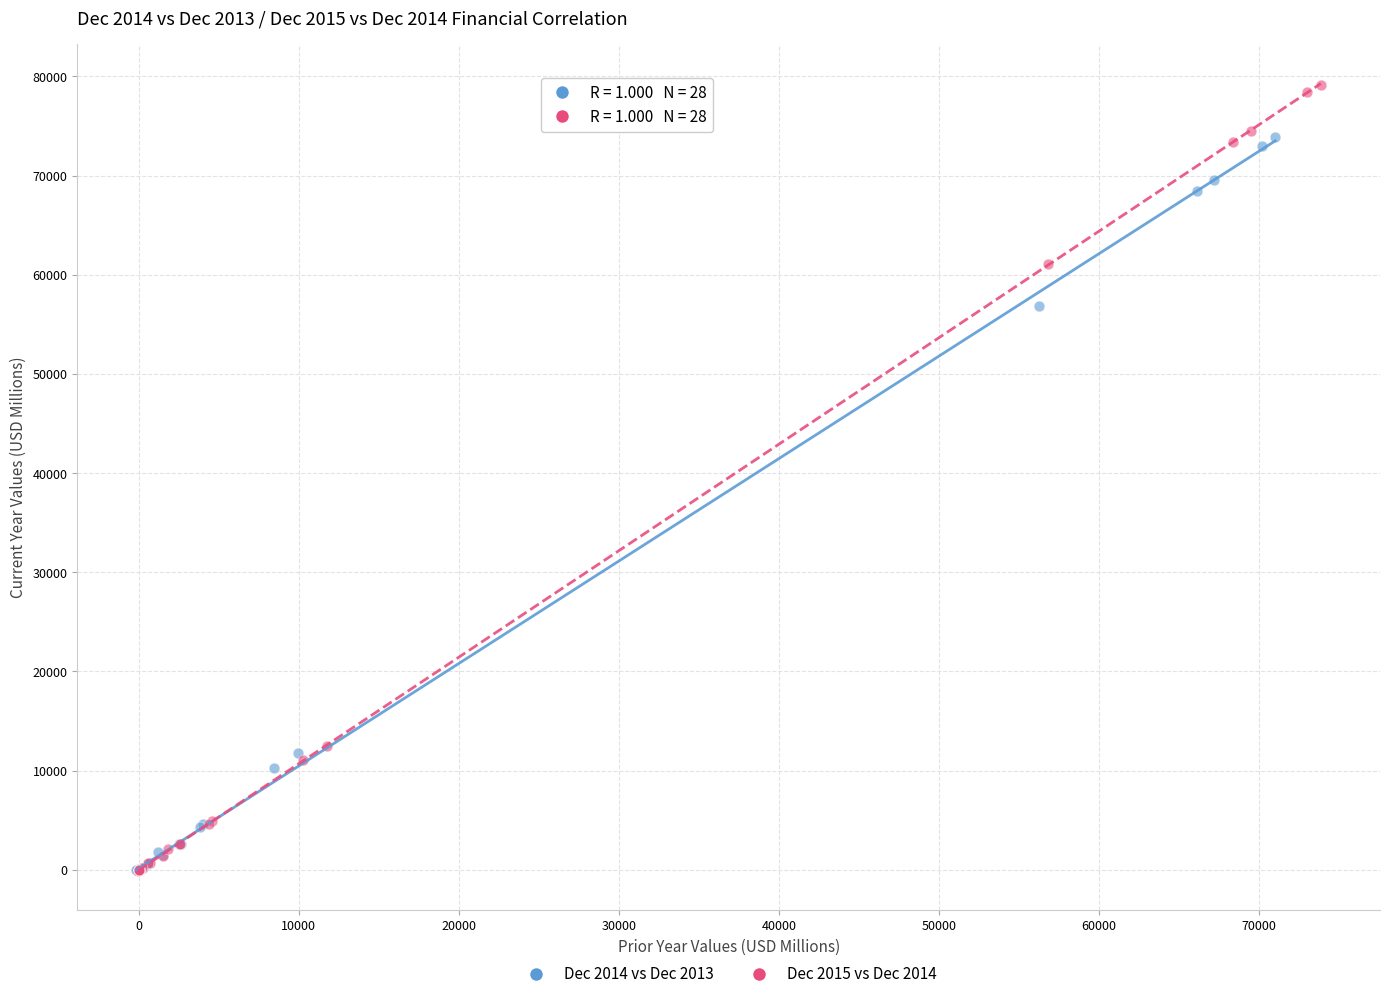

Which series reaches the maximum Y coordinate?

Dec 2015 vs Dec 2014